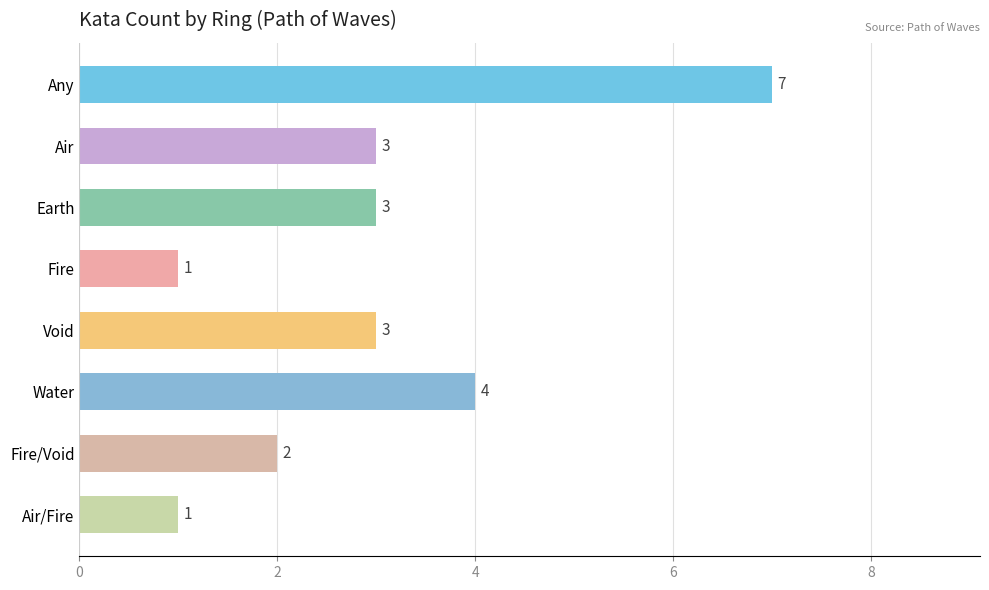

Reading top to bottom, what are all the values shown in this chart?

7	3	3	1	3	4	2	1